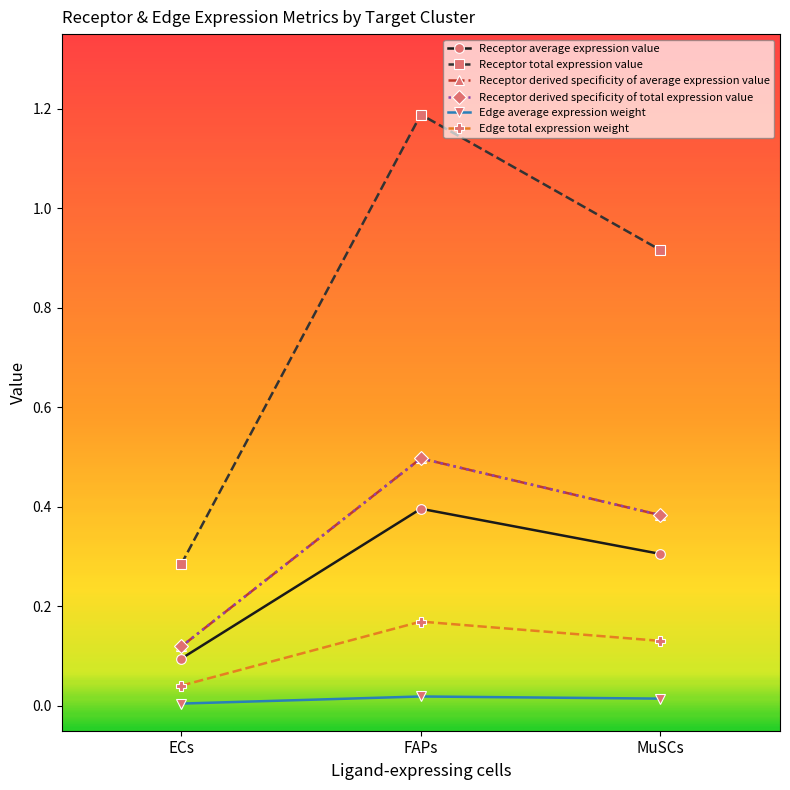

Rank the categories by Receptor total expression value value from highest to lowest.

FAPs, MuSCs, ECs